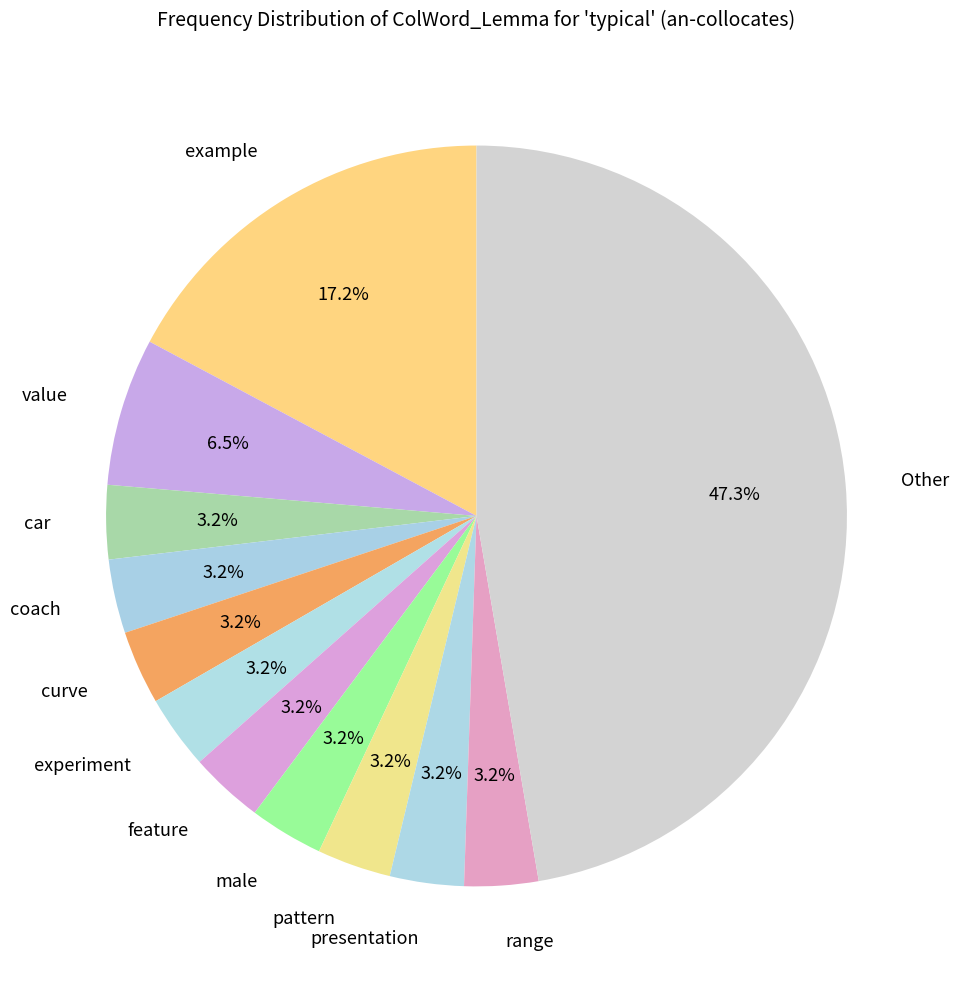

The value slice represents 19% of the pie. True or false?

False